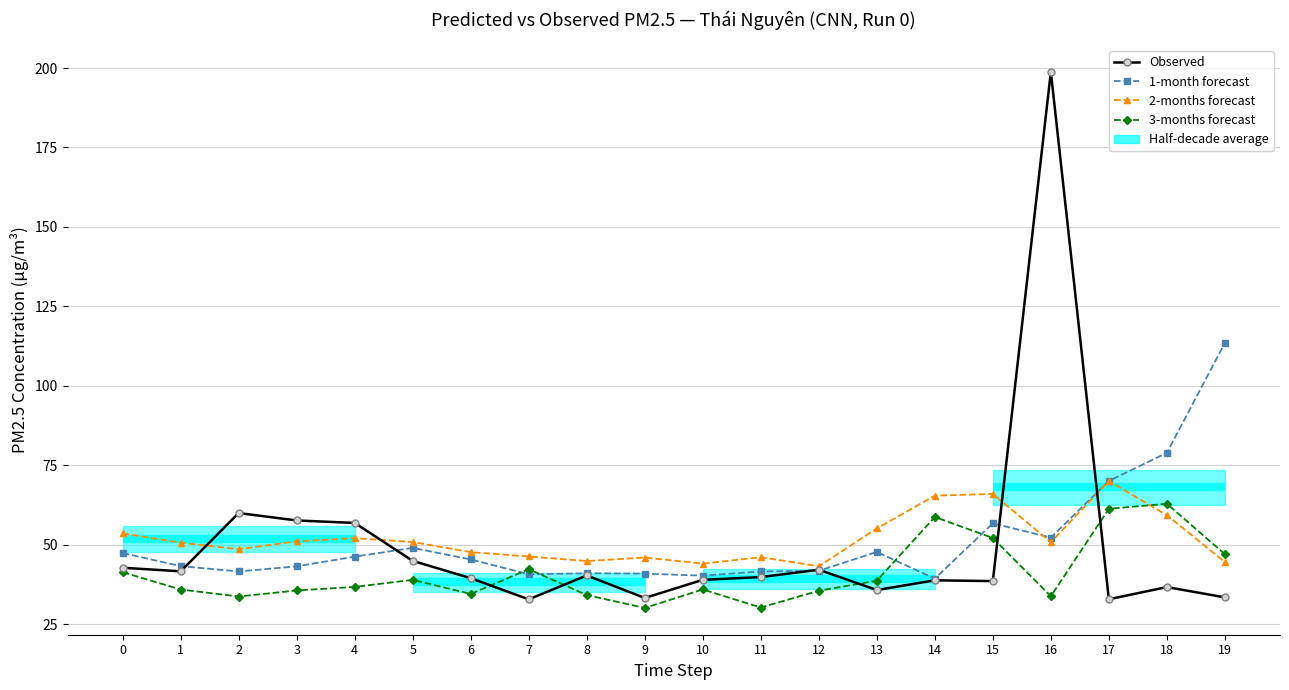

What is the difference between the second highest and minimum values in the Observed series?

27.2